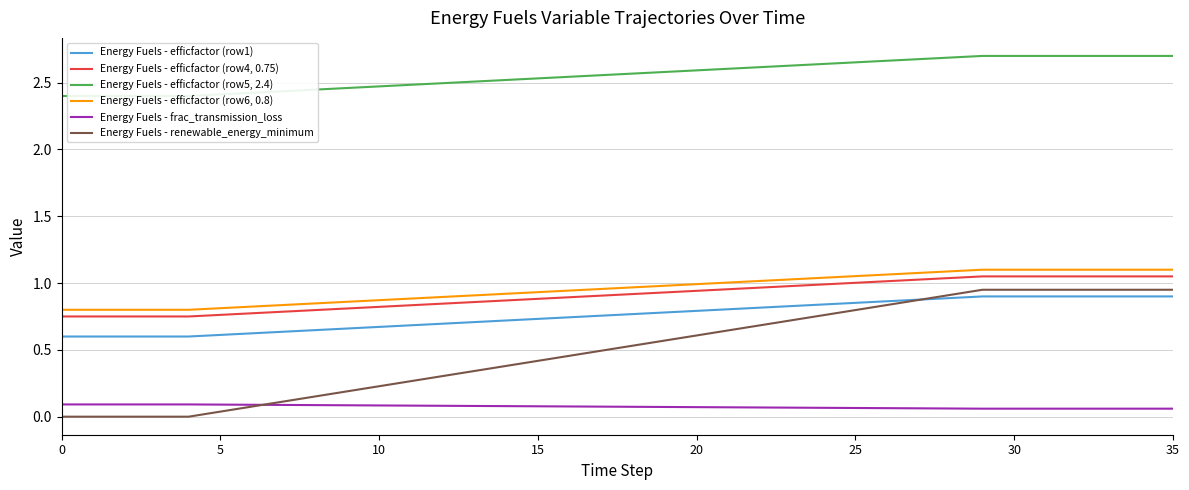

True or false: Energy Fuels - efficfactor (row1) and Energy Fuels - efficfactor (row5, 2.4) intersect in this chart.

False